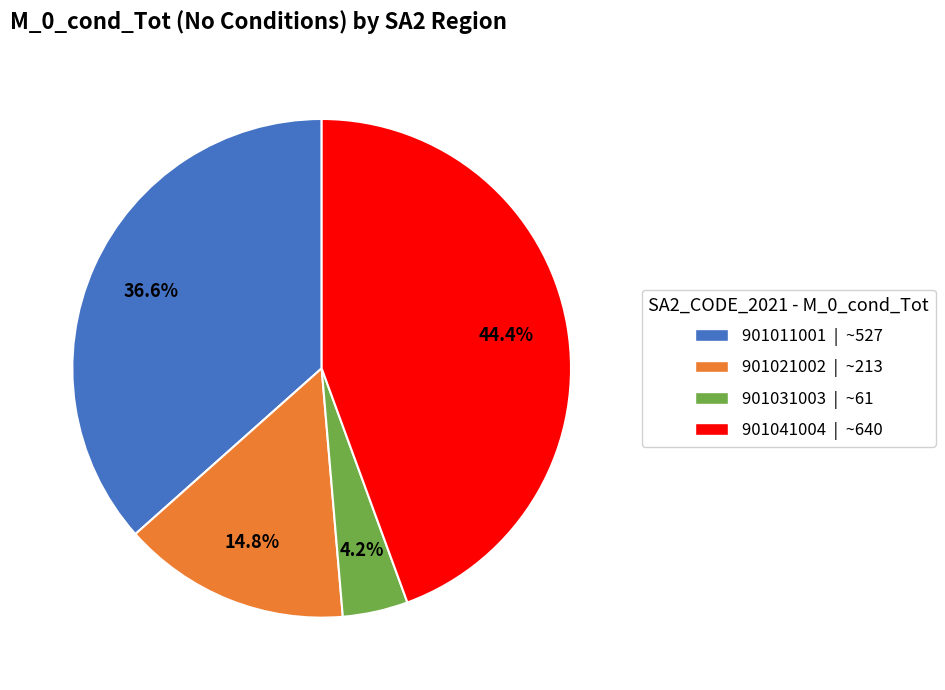

Between 901021002 | ~213 and 901011001 | ~527, which is larger?

901011001 | ~527